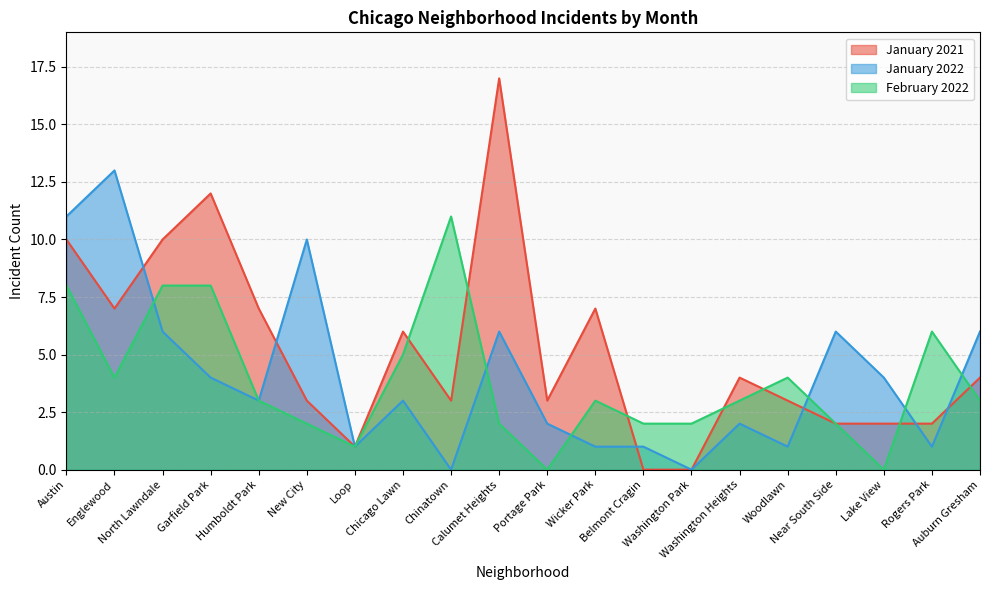

Where is the first local maximum for January 2022?

Englewood